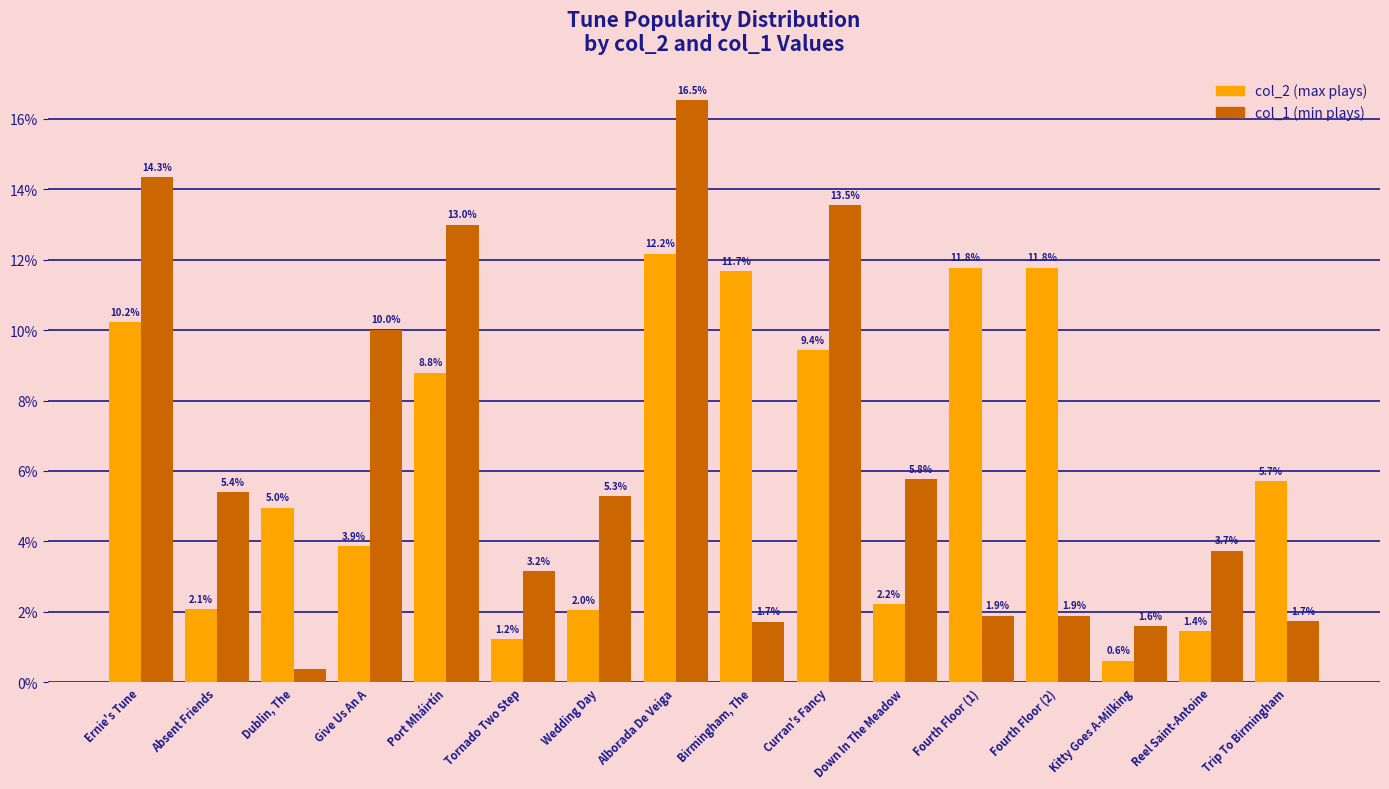

What is the difference between the highest and lowest values at Curran's Fancy?

4.1